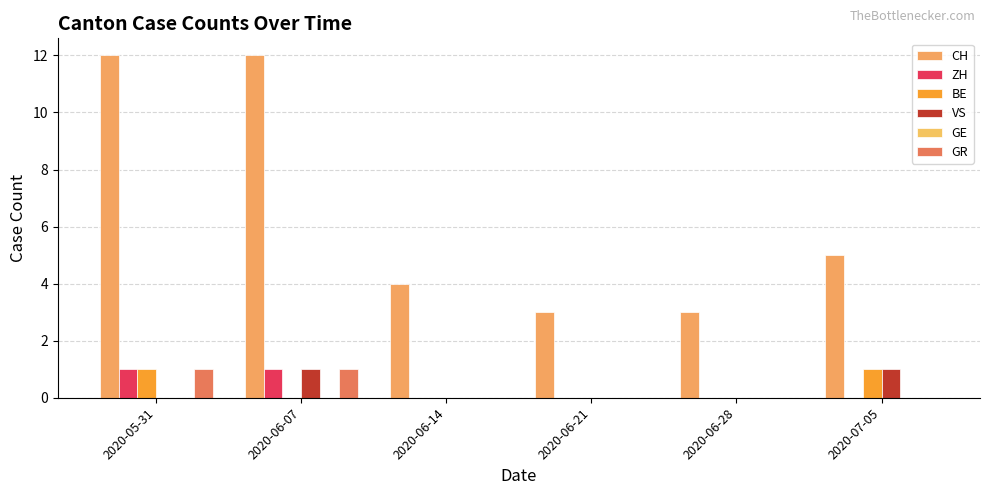

How many groups of bars are there?

6